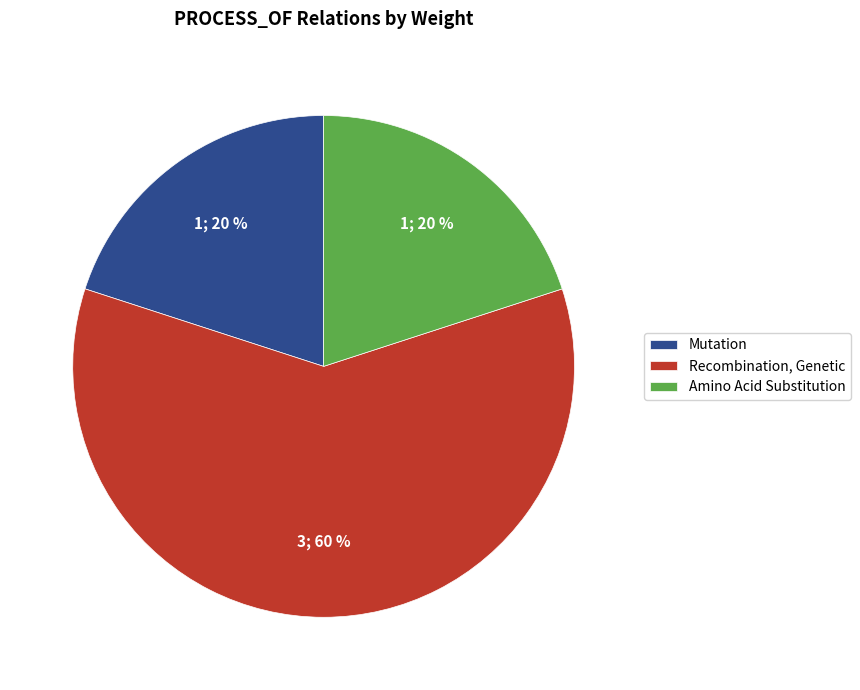

Does any single category account for the majority?

Yes